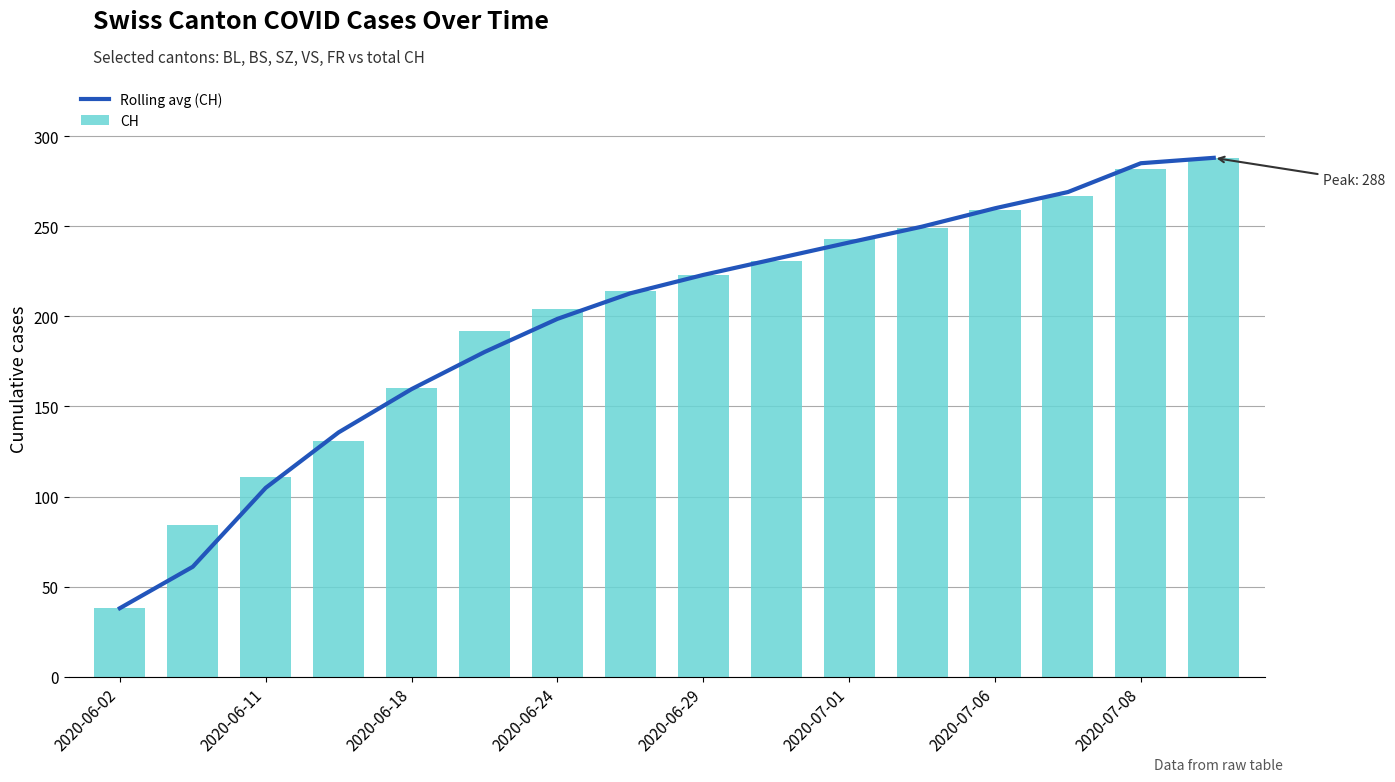

How many data points does each series have?

16